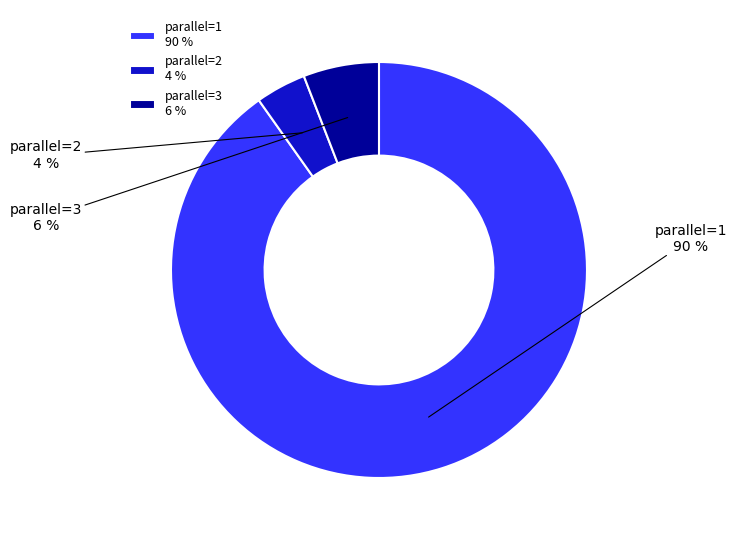

What is the majority slice?

1